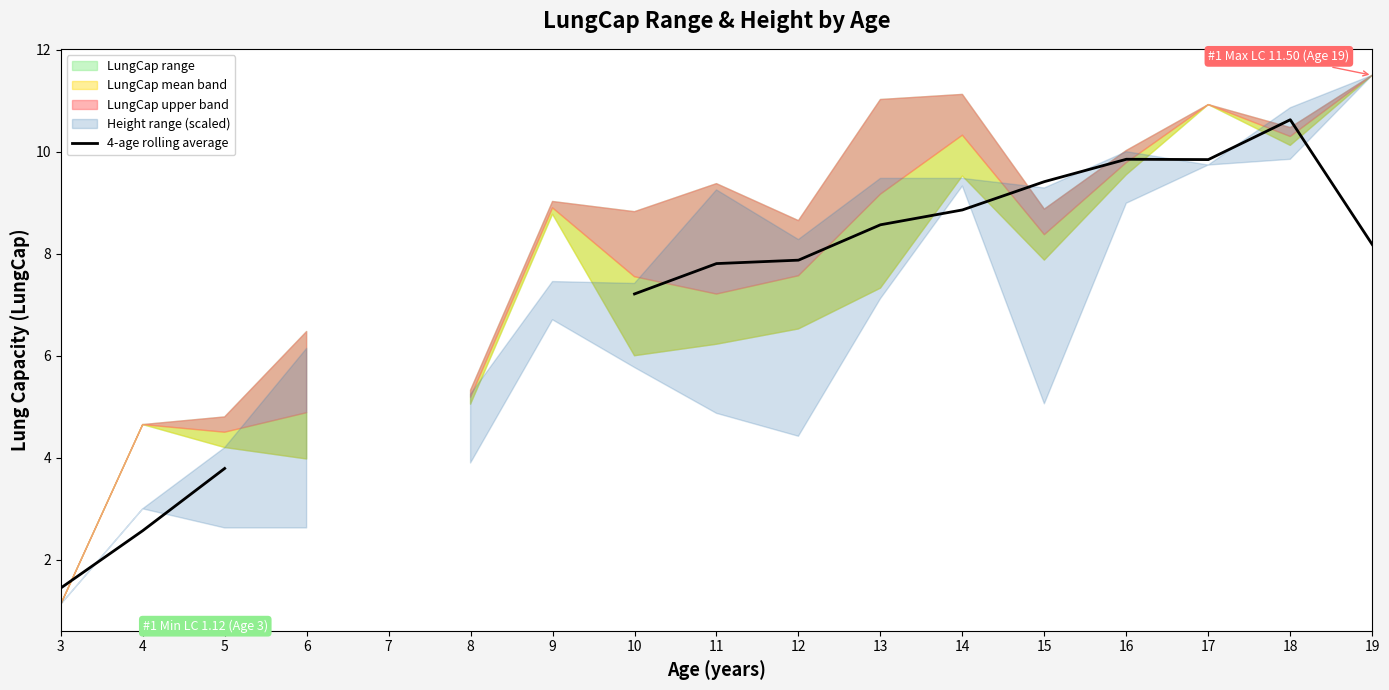

How many points are higher than both their immediate neighbors (excluding endpoints)?

2